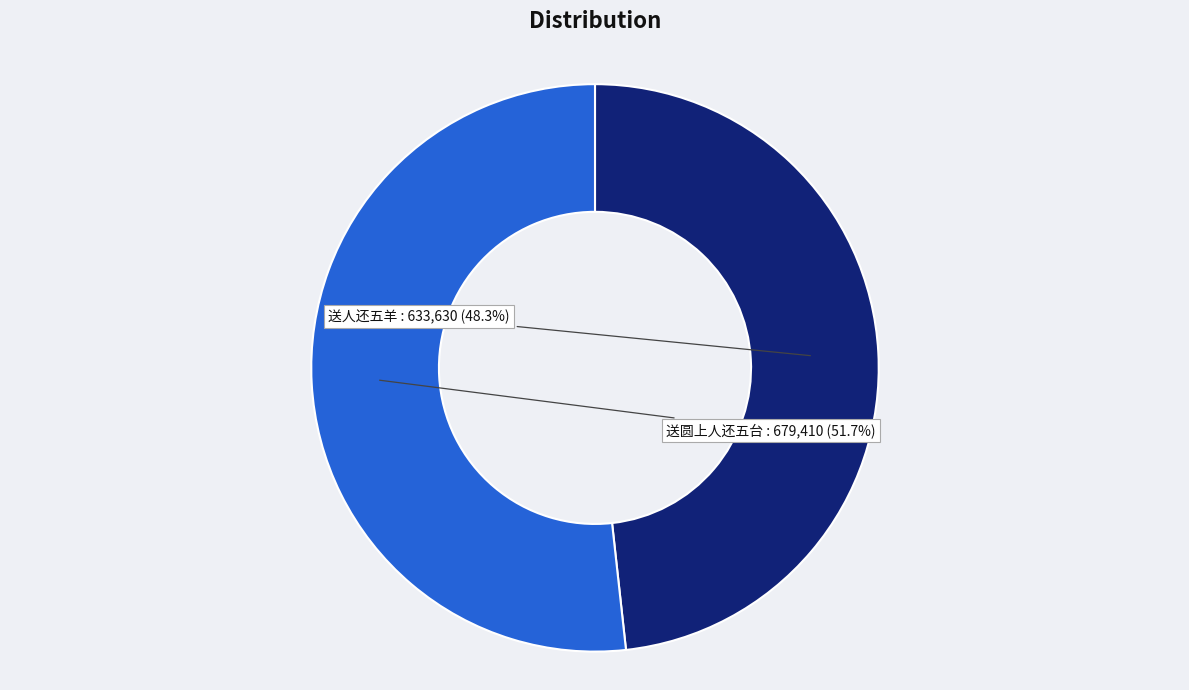

Do 送人还五羊 and 送圆上人还五台 together represent more than half of the pie?

Yes